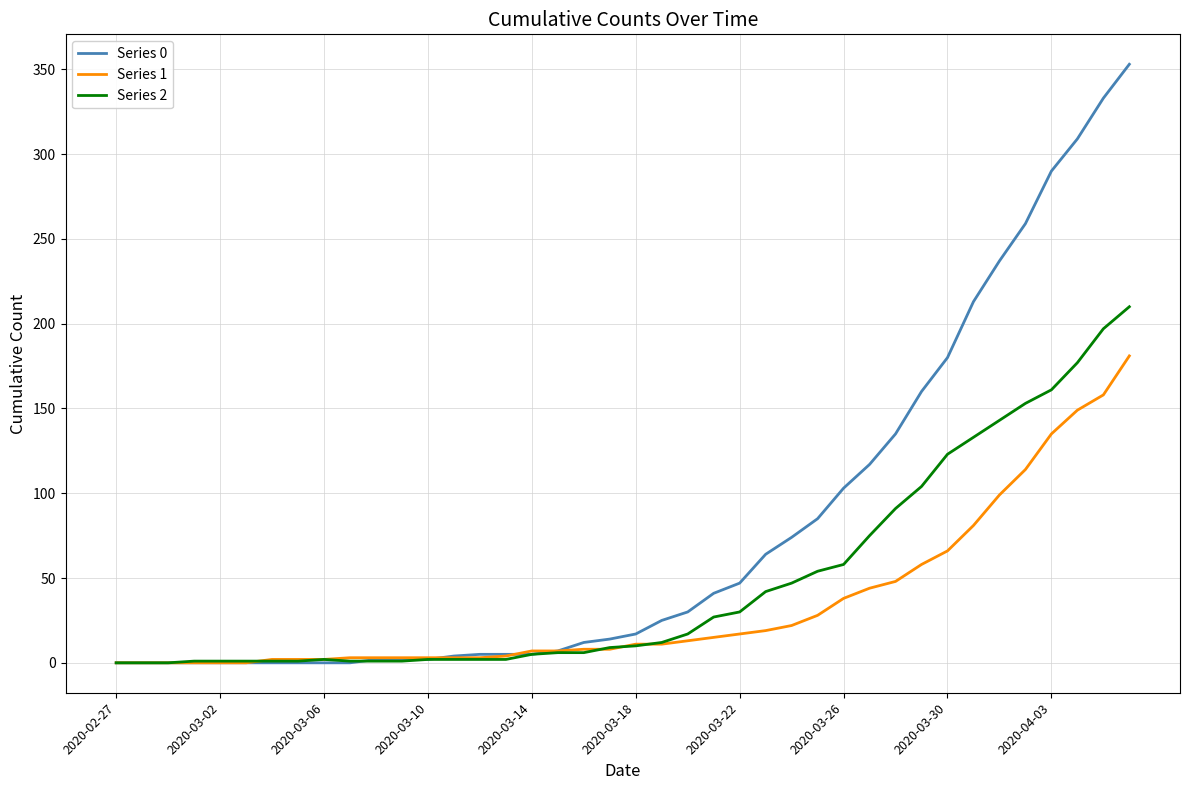

List the series in order of their peak value, highest first.

Series 0, Series 2, Series 1